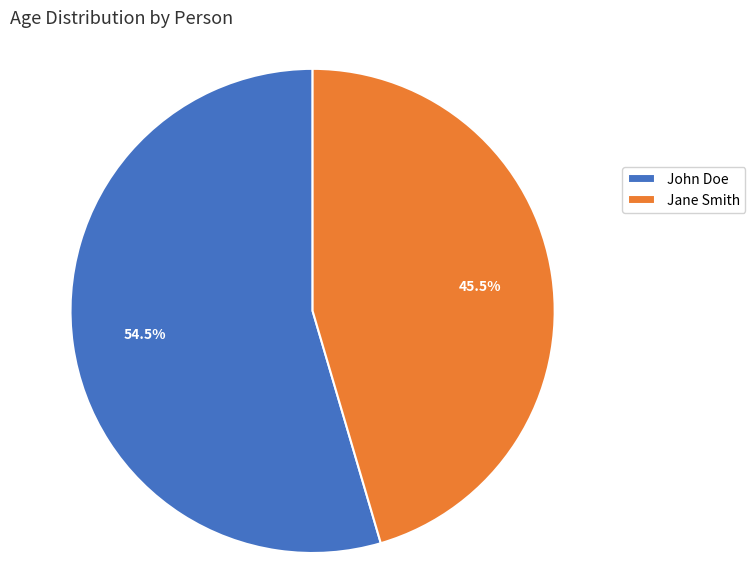

Which category has the smallest portion of the pie?

Jane Smith